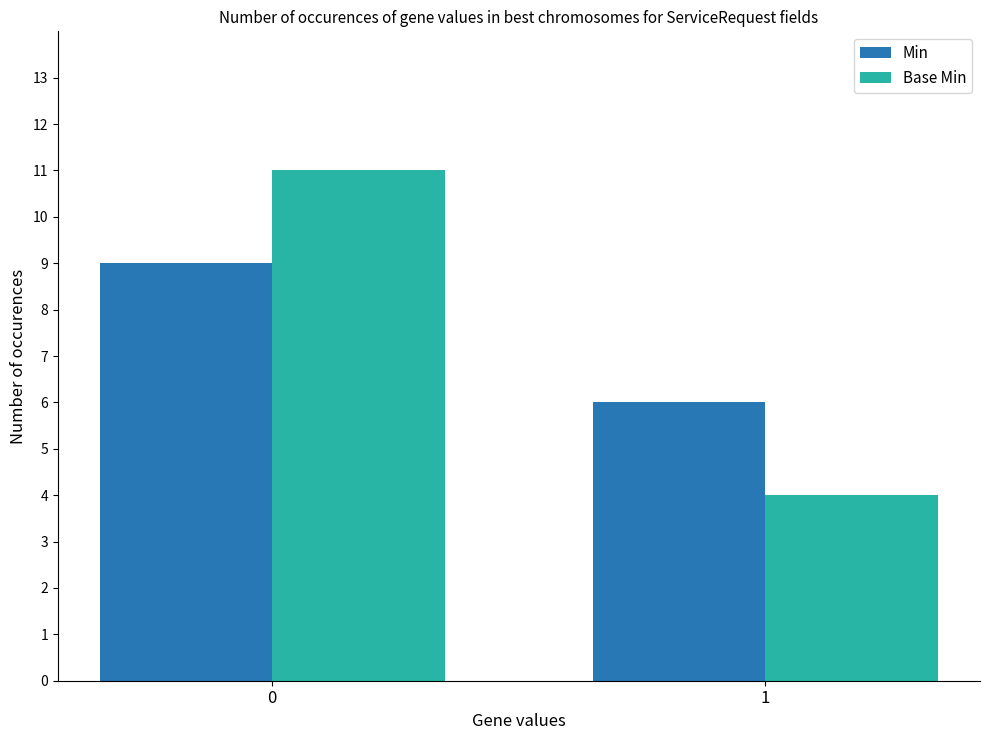

What is the difference between the maximum and minimum values in the Min series?

3